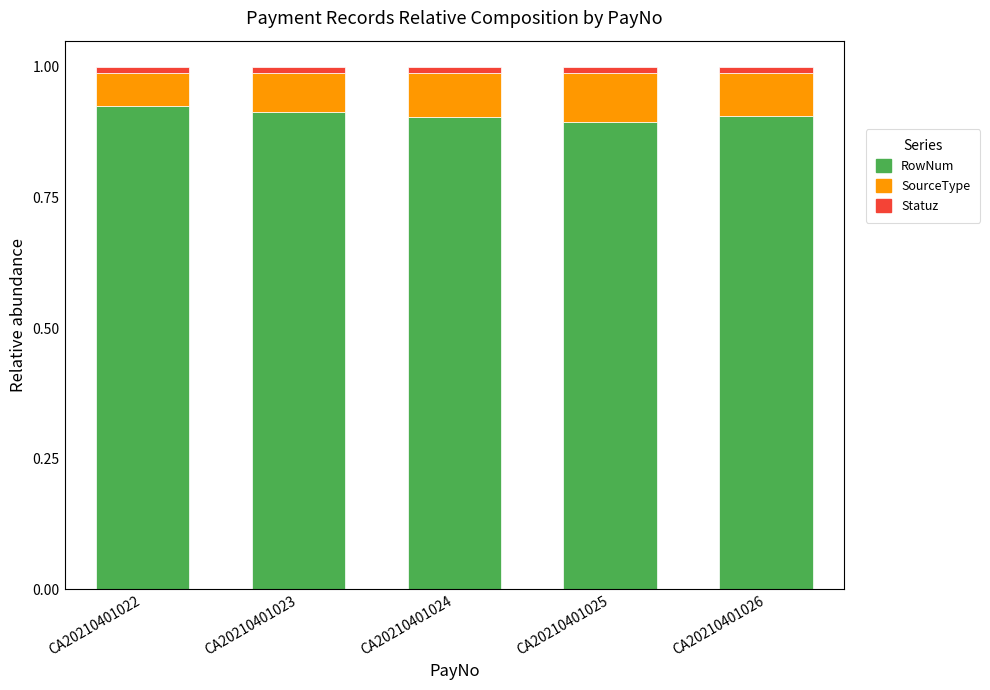

What are all the series names shown in the legend?

RowNum, SourceType, Statuz